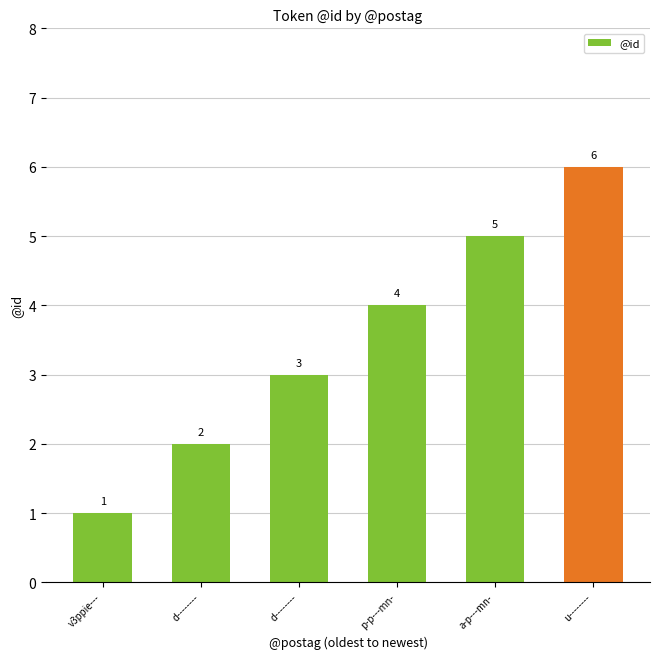

How many bars are there in total?

6